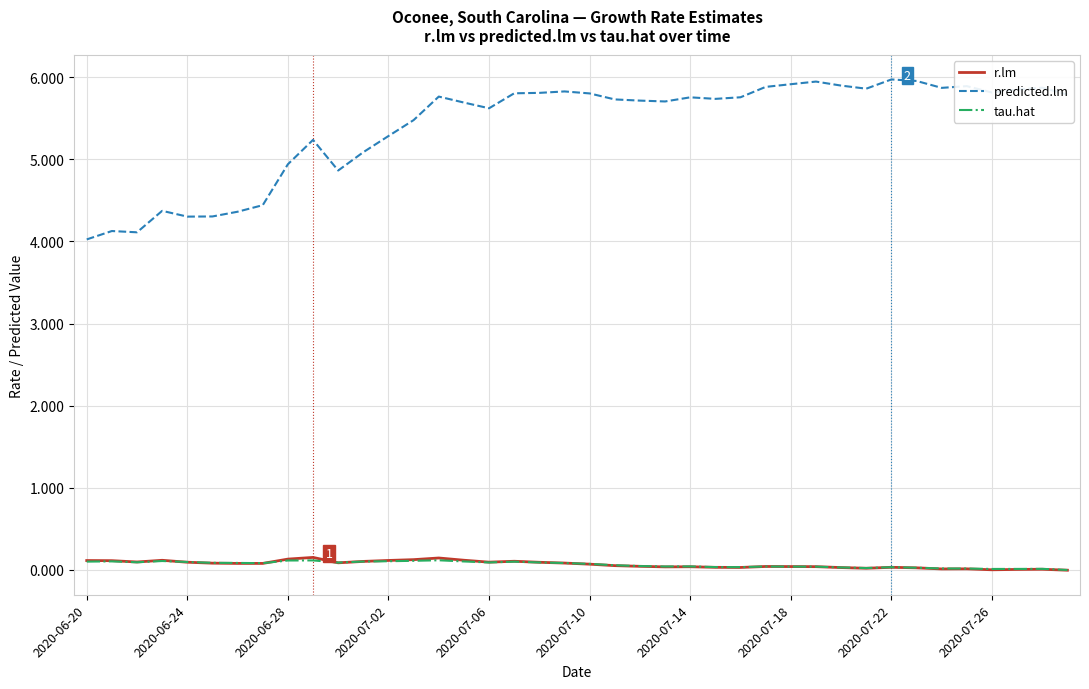

What are all the series names shown in the legend?

r.lm, predicted.lm, tau.hat